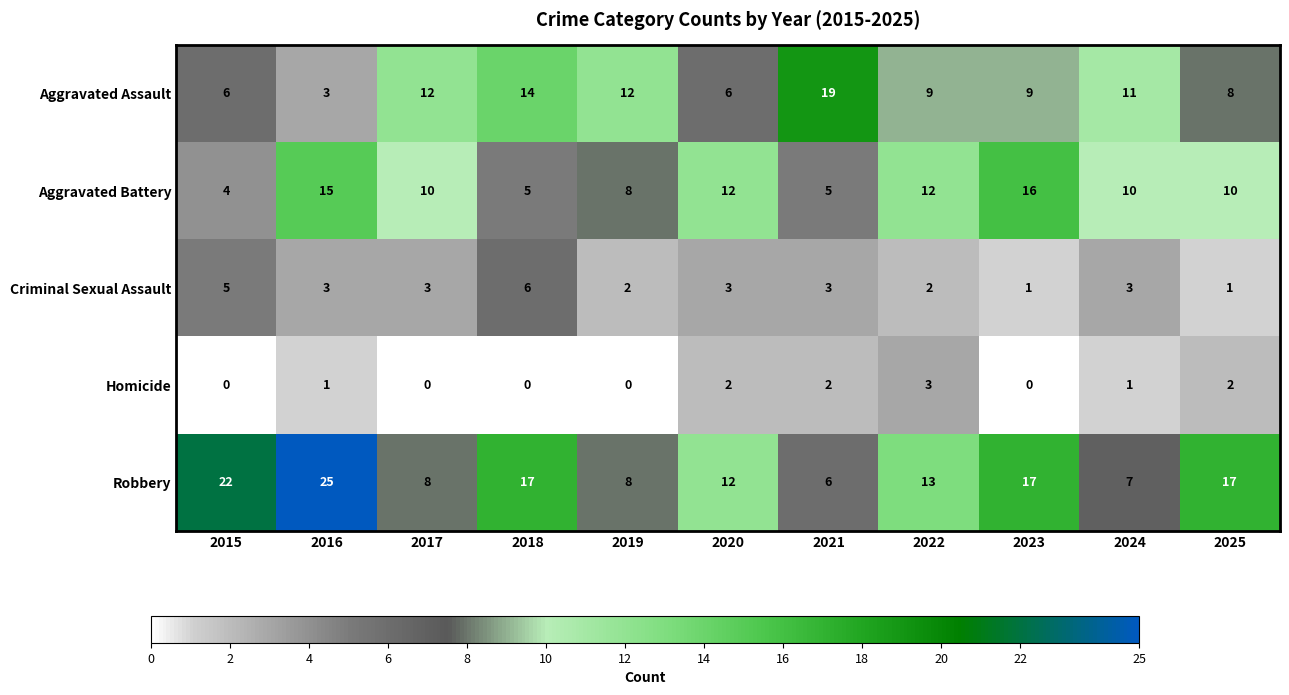

What is the sum of the Criminal Sexual Assault values at 2023 and 2022?

3